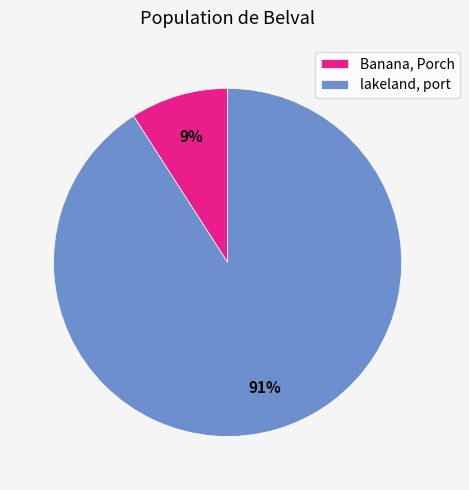

Which slice is the smallest?

Banana, Porch